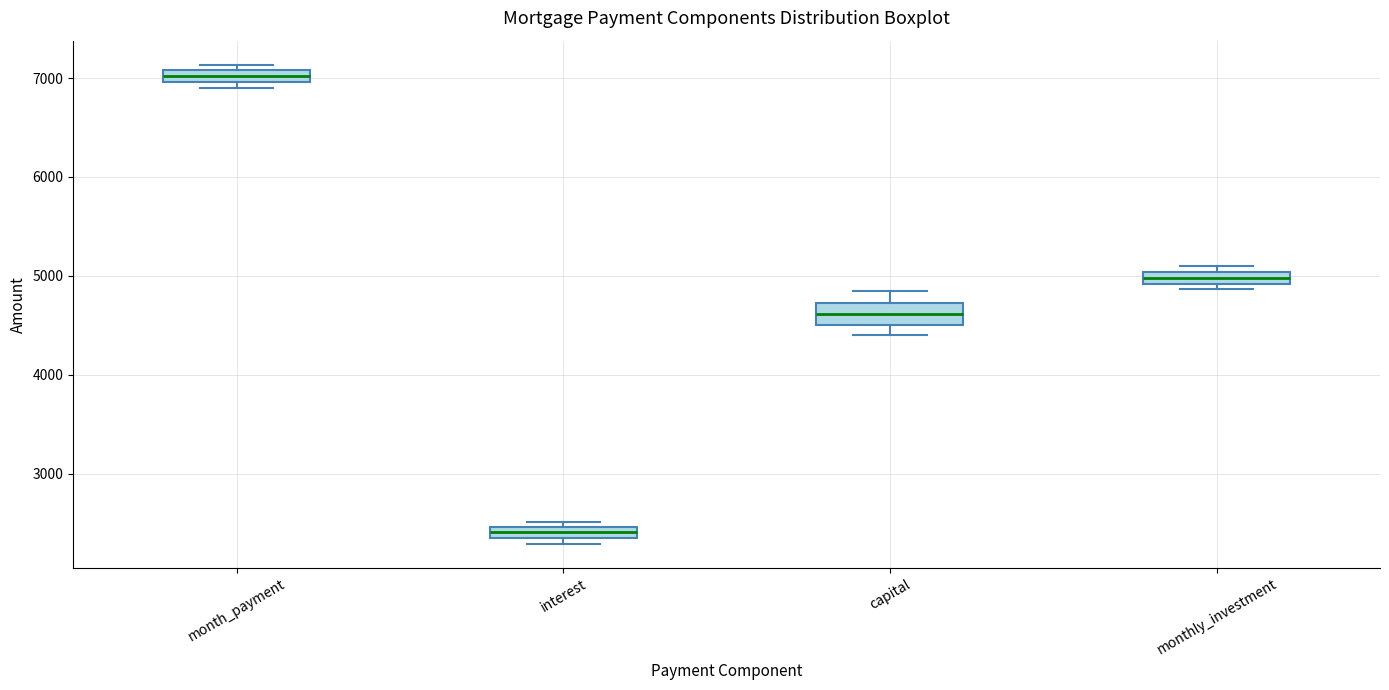

Which box has the highest median line?

month_payment